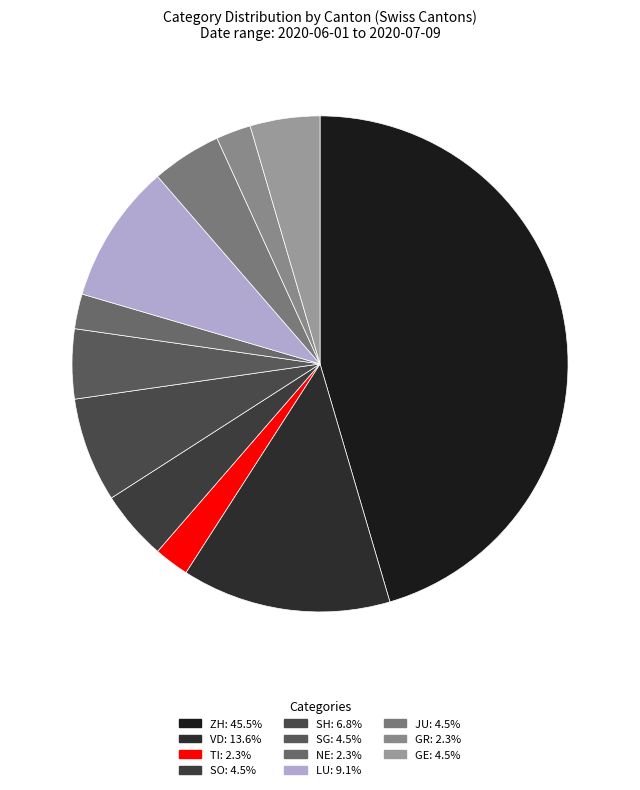

Count the number of slices in the pie.

11